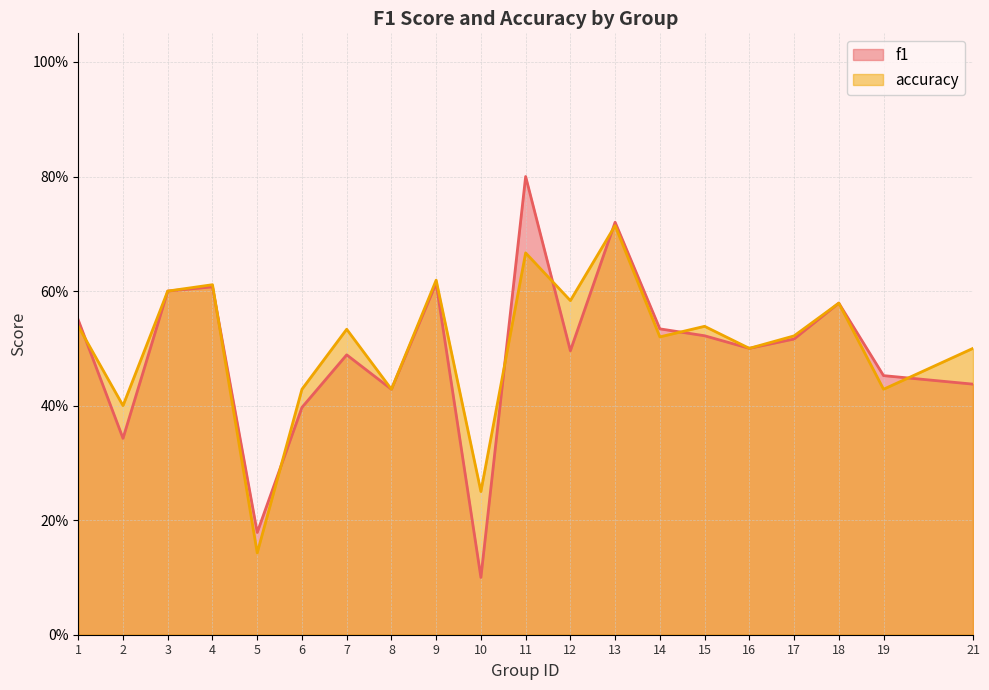

Between which two adjacent categories do f1 and accuracy first intersect?

1 and 2